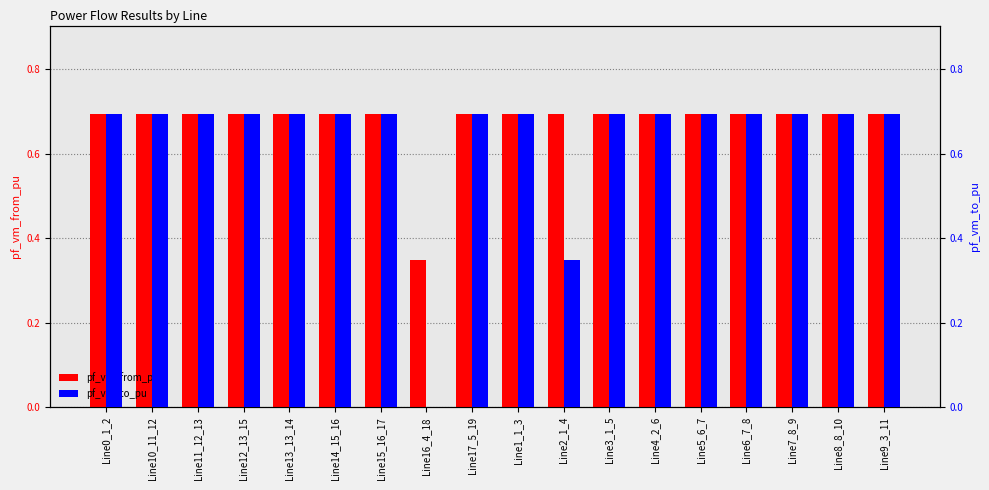

Between Line0_1_2 and Line7_8_9, which series saw the biggest shift?

pf_vm_from_pu